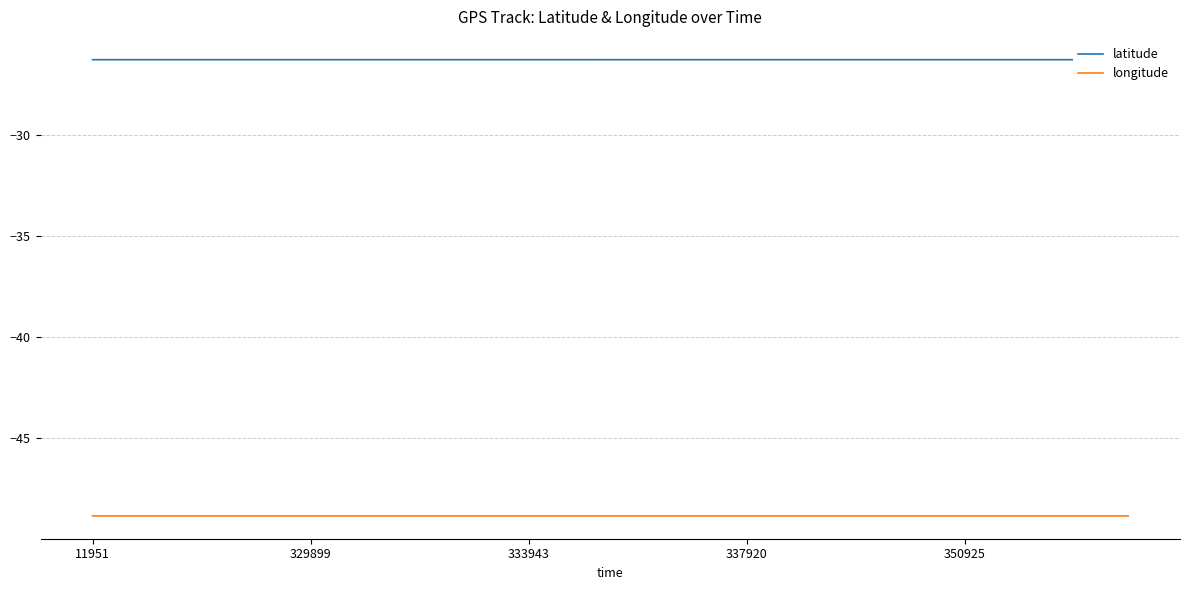

How many lines are shown in the chart?

2